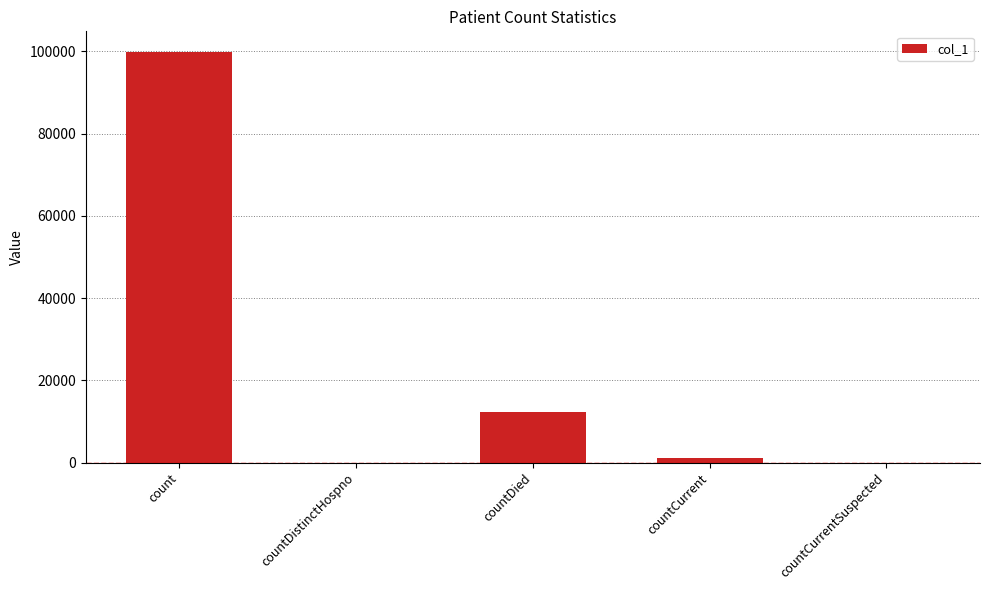

What is the change in value from countDied to countCurrent?

-11001